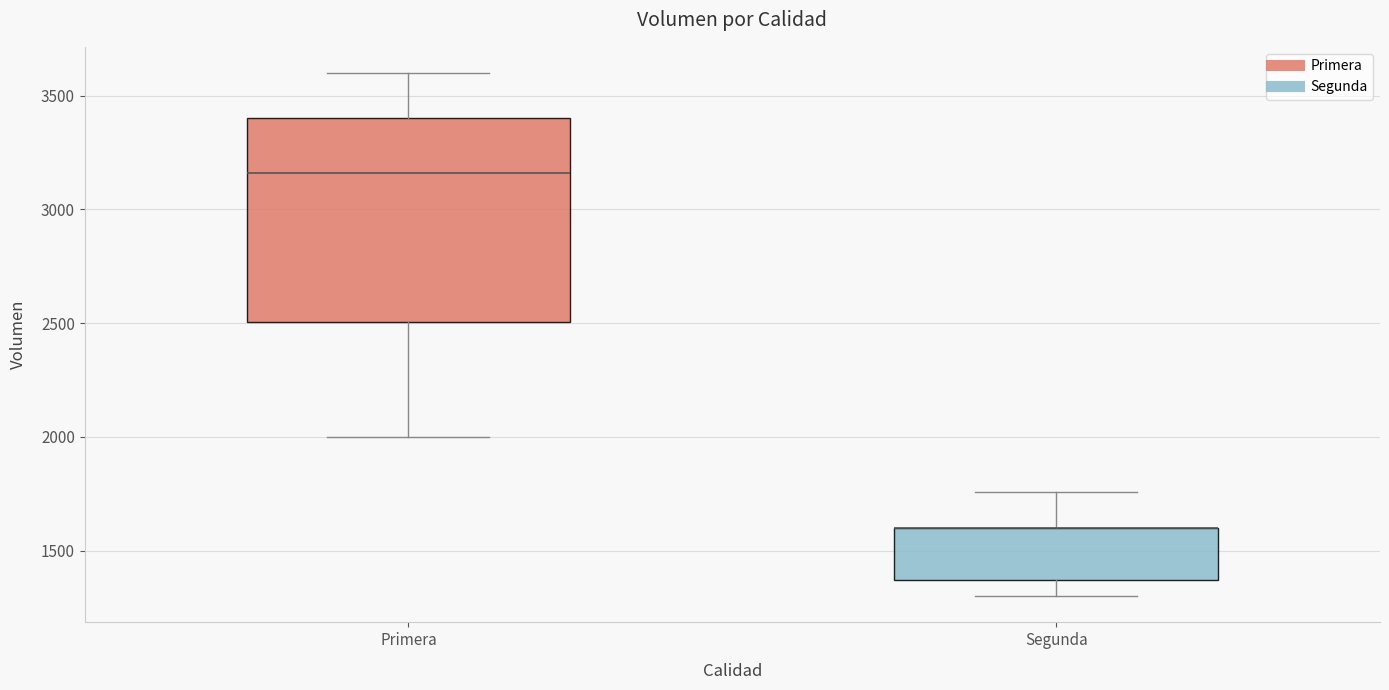

Where does the upper whisker of the box for Primera end on the y-axis? The values are not printed on the chart, so give them approximately, as read against the axis.

3600